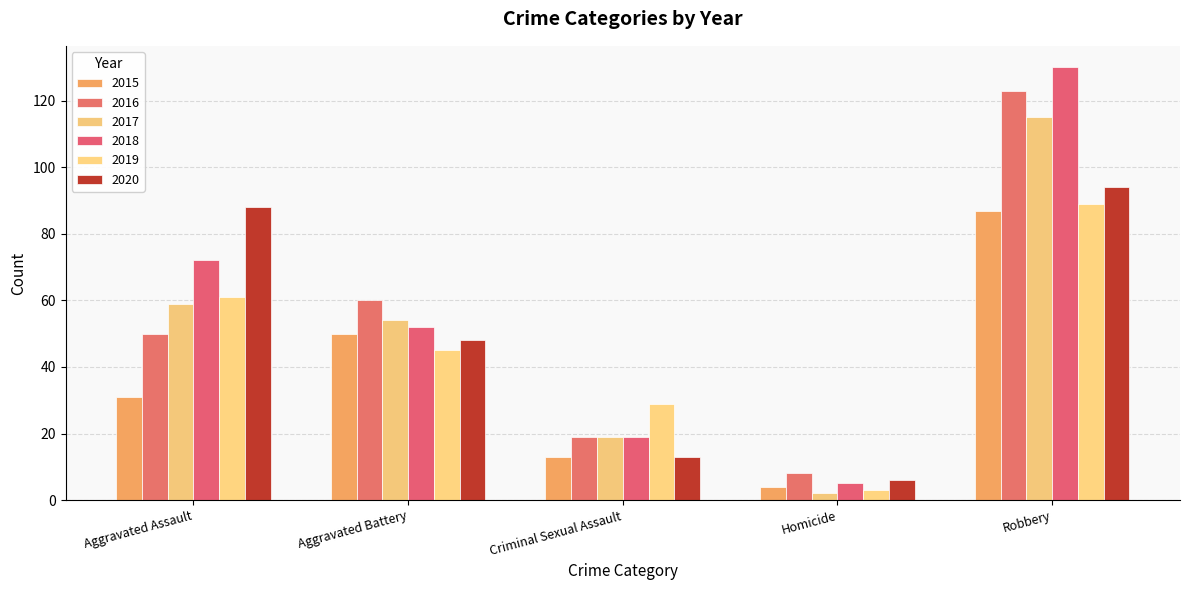

What is the difference between the maximum and minimum values in the 2019 series?

86